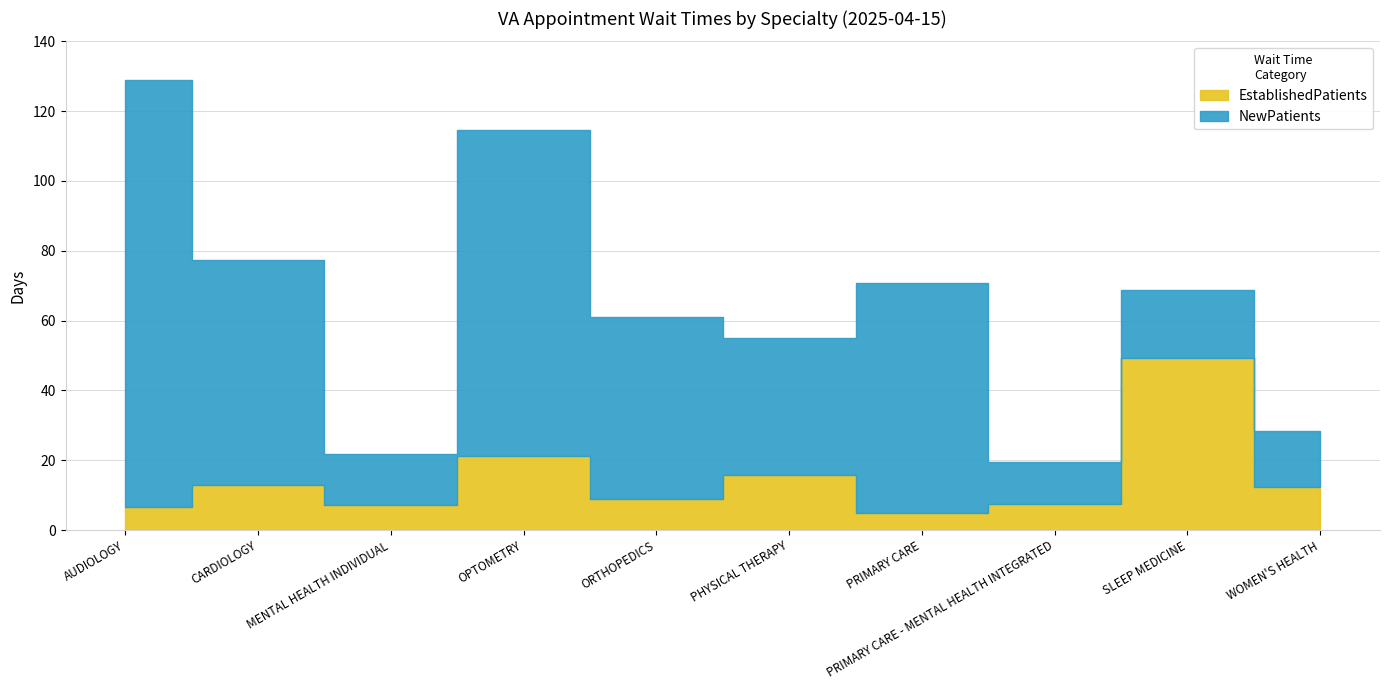

List the series in order of their overall mean, lowest first.

EstablishedPatients, NewPatients